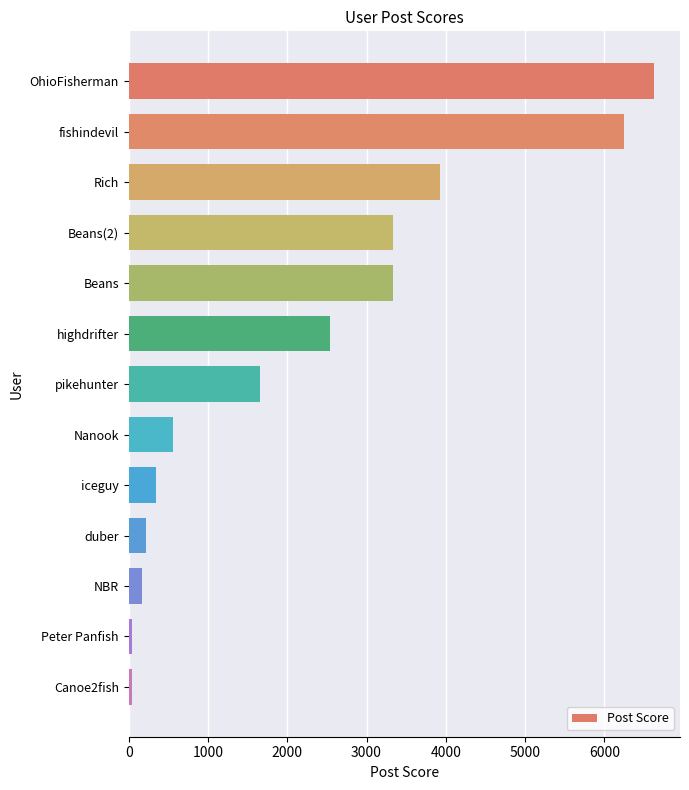

What is the sum of the values at duber and Beans?

3559